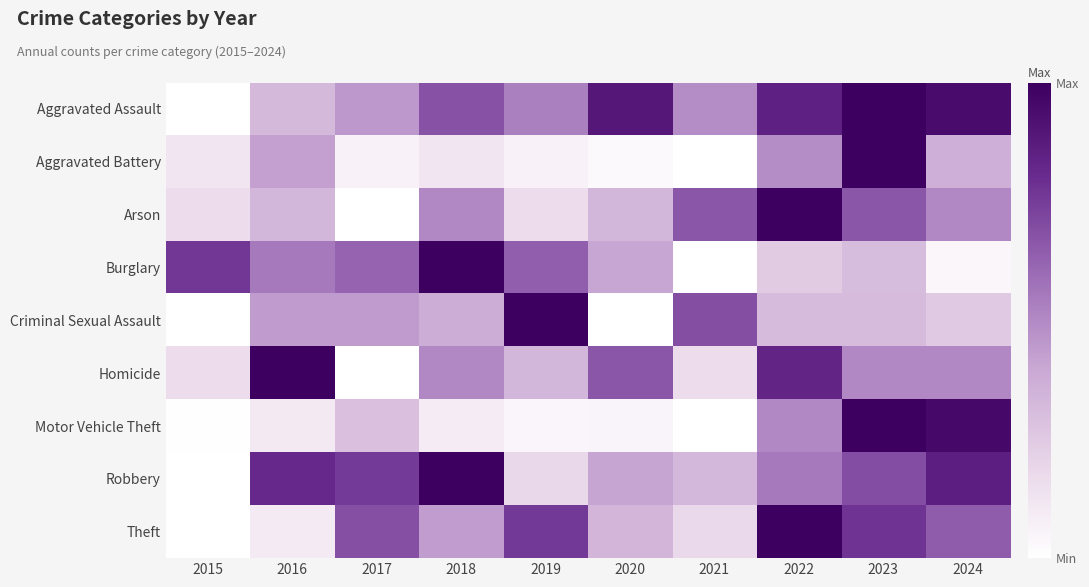

Which category has the lowest value across all series?

2015